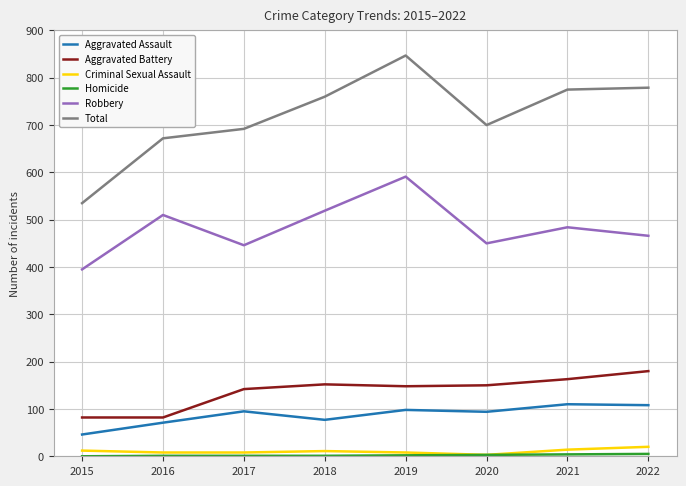

What is the highest value of the Total series?

847